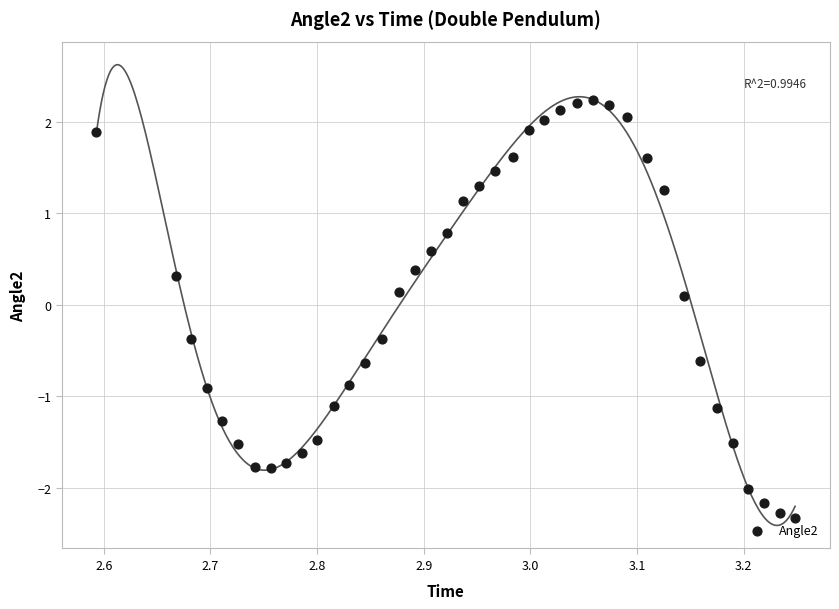

What is the range of X values (max minus min)?

0.7